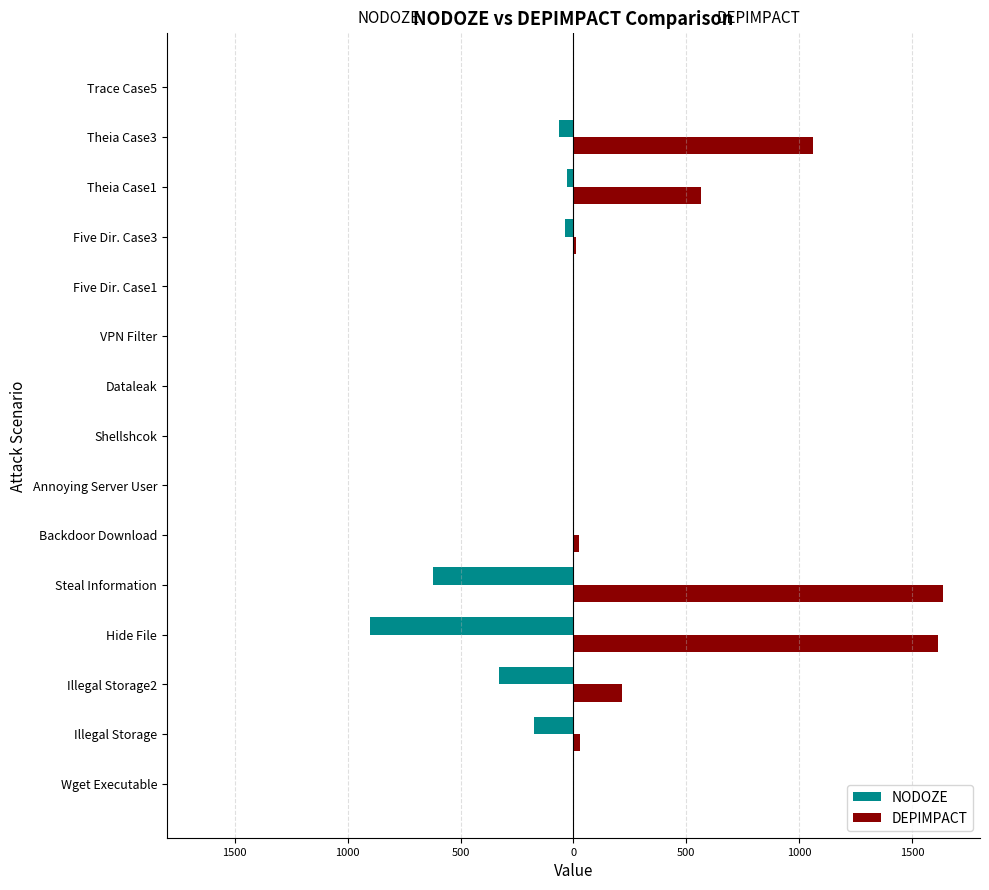

What is the minimum value for NODOZE?

-899.3